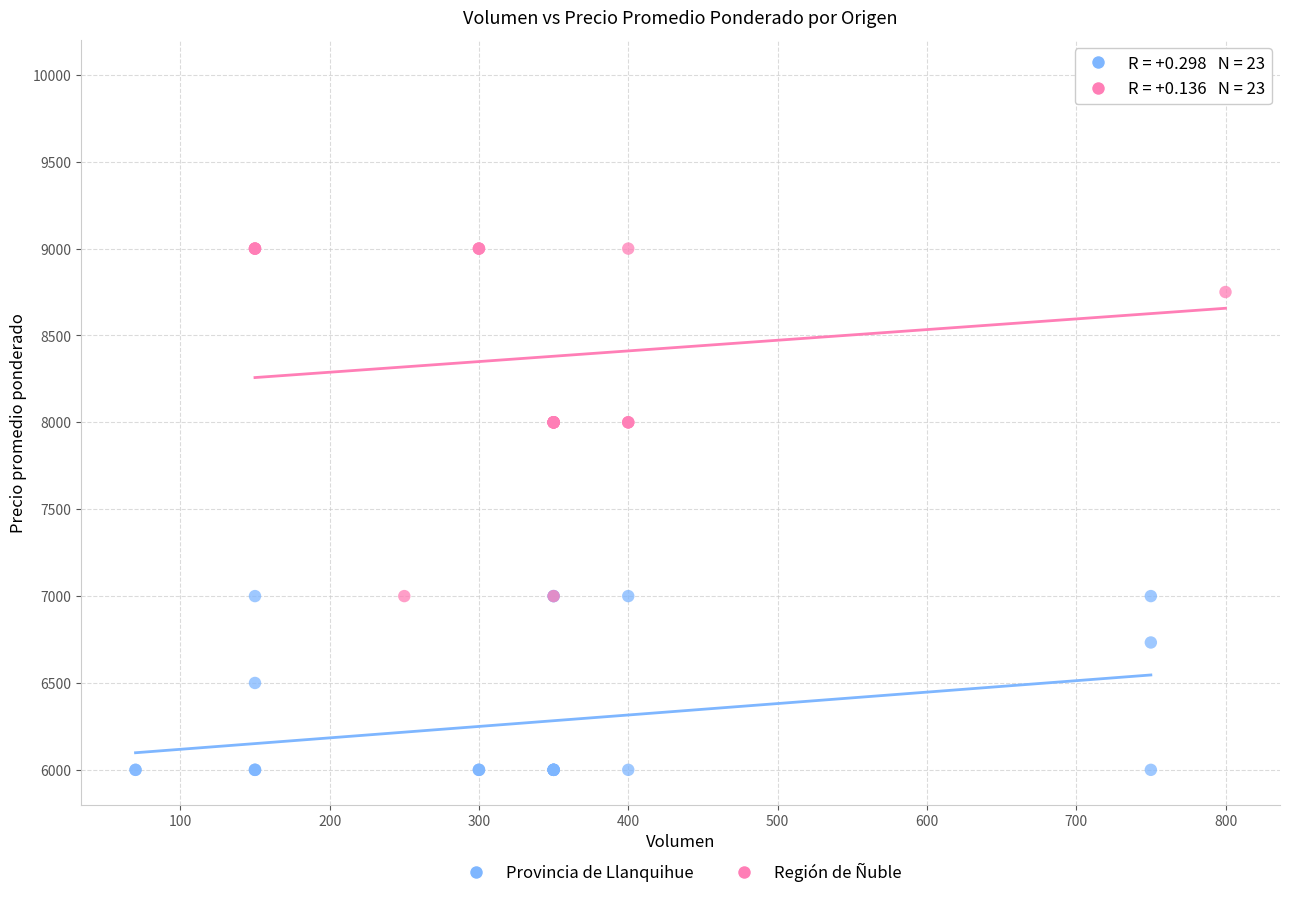

Which series reaches the maximum Y coordinate?

Región de Ñuble